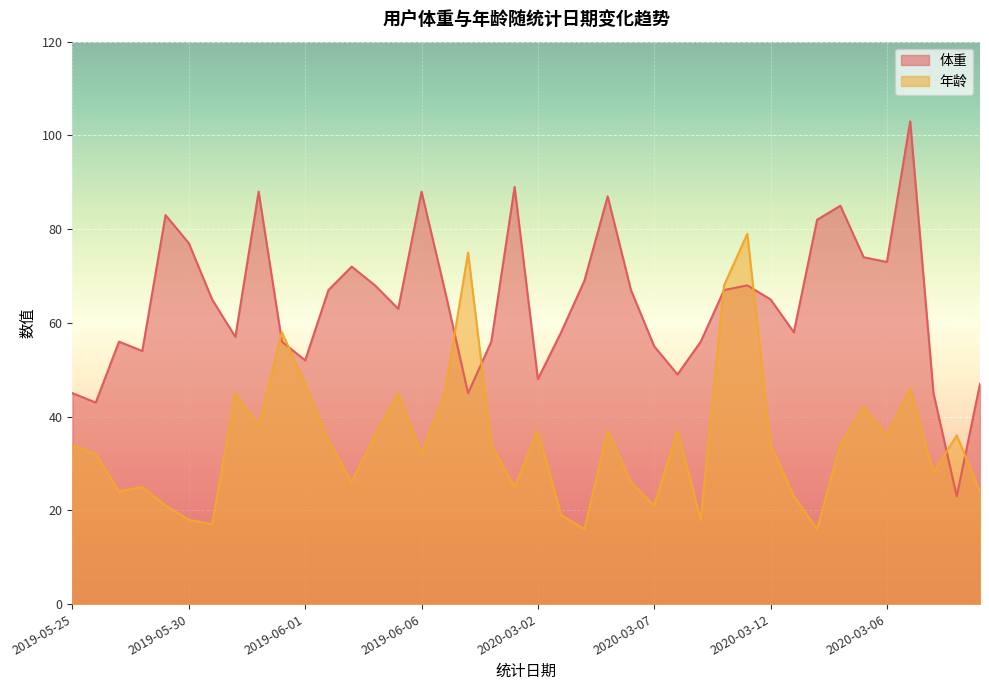

At which label does 体重 first exceed 65?

2019-05-29